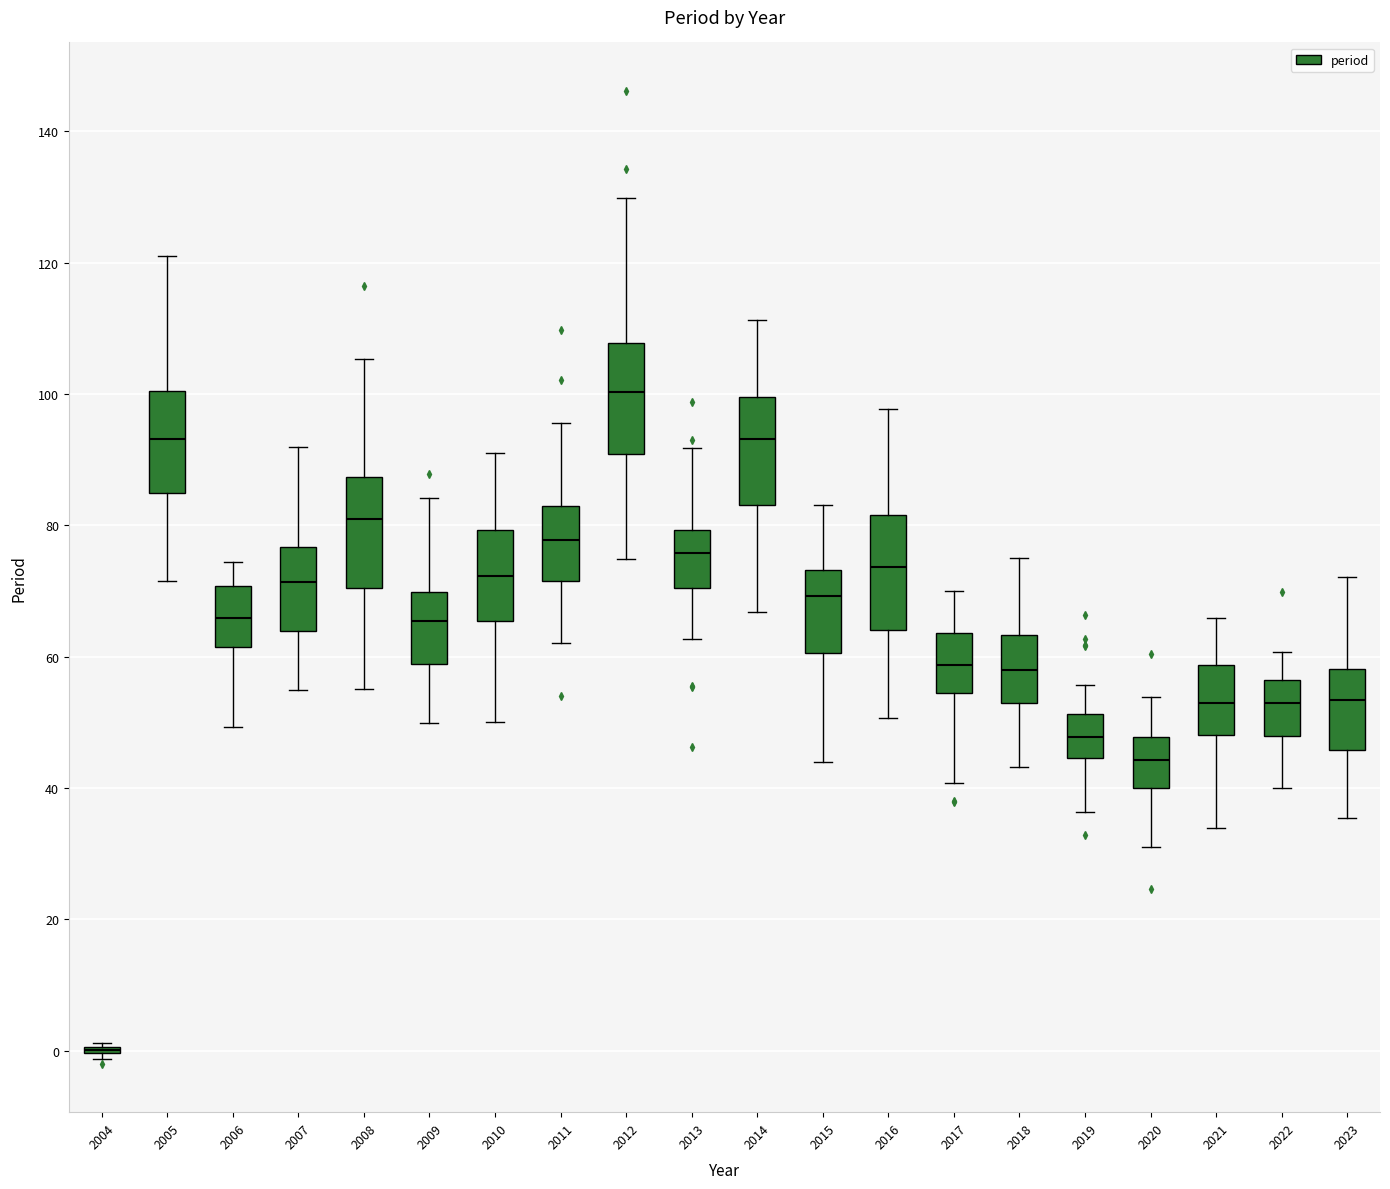

Where is the lower edge of the box at x = 2021 on the y-axis? The values are not printed on the chart, so give them approximately, as read against the axis.

48